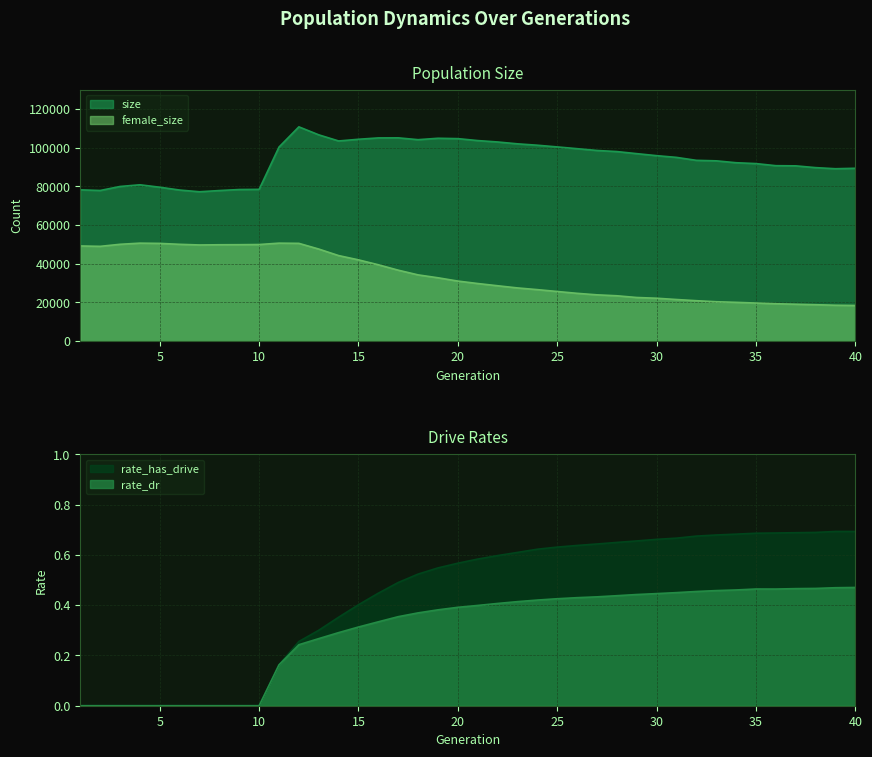

Reading right to left, transcribe all the data shown in this chart.

size: 40=89381.0	39=89148.0	38=89724.0	37=90639.0	36=90723.0	35=91810.0	34=92256.0	33=93233.0	32=93491.0	31=95018.0	30=95909.0	29=96951.0	28=98021.0	27=98591.0	26=99517.0	25=100429.0	24=101306.0	23=102024.0	22=102984.0	21=103707.0	20=104710.0	19=104898.0	18=104169.0	17=105119.0	16=105085.0	15=104384.0	14=103502.0	13=106676.0	12=110809.0	11=100349.0	10=78488.0	9=78397.0	8=77870.0	7=77239.0	6=78127.0	5=79590.0	4=80841.0	3=79971.0	2=77900.0	1=78239.0
female_size: 40=18446.0	39=18563.0	38=18842.0	37=19087.0	36=19343.0	35=19706.0	34=20067.0	33=20378.0	32=20916.0	31=21528.0	30=22191.0	29=22571.0	28=23463.0	27=23946.0	26=24725.0	25=25677.0	24=26637.0	23=27519.0	22=28643.0	21=29795.0	20=31063.0	19=32766.0	18=34261.0	17=36690.0	16=39490.0	15=42029.0	14=44244.0	13=47618.0	12=50565.0	11=50669.0	10=49960.0	9=49873.0	8=49834.0	7=49731.0	6=50067.0	5=50542.0	4=50669.0	3=50074.0	2=49019.0	1=49215.0
rate_dr: 40=0.5	39=0.5	38=0.5	37=0.5	36=0.5	35=0.5	34=0.5	33=0.5	32=0.5	31=0.4	30=0.4	29=0.4	28=0.4	27=0.4	26=0.4	25=0.4	24=0.4	23=0.4	22=0.4	21=0.4	20=0.4	19=0.4	18=0.4	17=0.4	16=0.3	15=0.3	14=0.3	13=0.3	12=0.2	11=0.2	10=0.0	9=0.0	8=0.0	7=0.0	6=0.0	5=0.0	4=0.0	3=0.0	2=0.0	1=0.0
rate_has_drive: 40=0.7	39=0.7	38=0.7	37=0.7	36=0.7	35=0.7	34=0.7	33=0.7	32=0.7	31=0.7	30=0.7	29=0.7	28=0.6	27=0.6	26=0.6	25=0.6	24=0.6	23=0.6	22=0.6	21=0.6	20=0.6	19=0.5	18=0.5	17=0.5	16=0.4	15=0.4	14=0.4	13=0.3	12=0.3	11=0.2	10=0.0	9=0.0	8=0.0	7=0.0	6=0.0	5=0.0	4=0.0	3=0.0	2=0.0	1=0.0